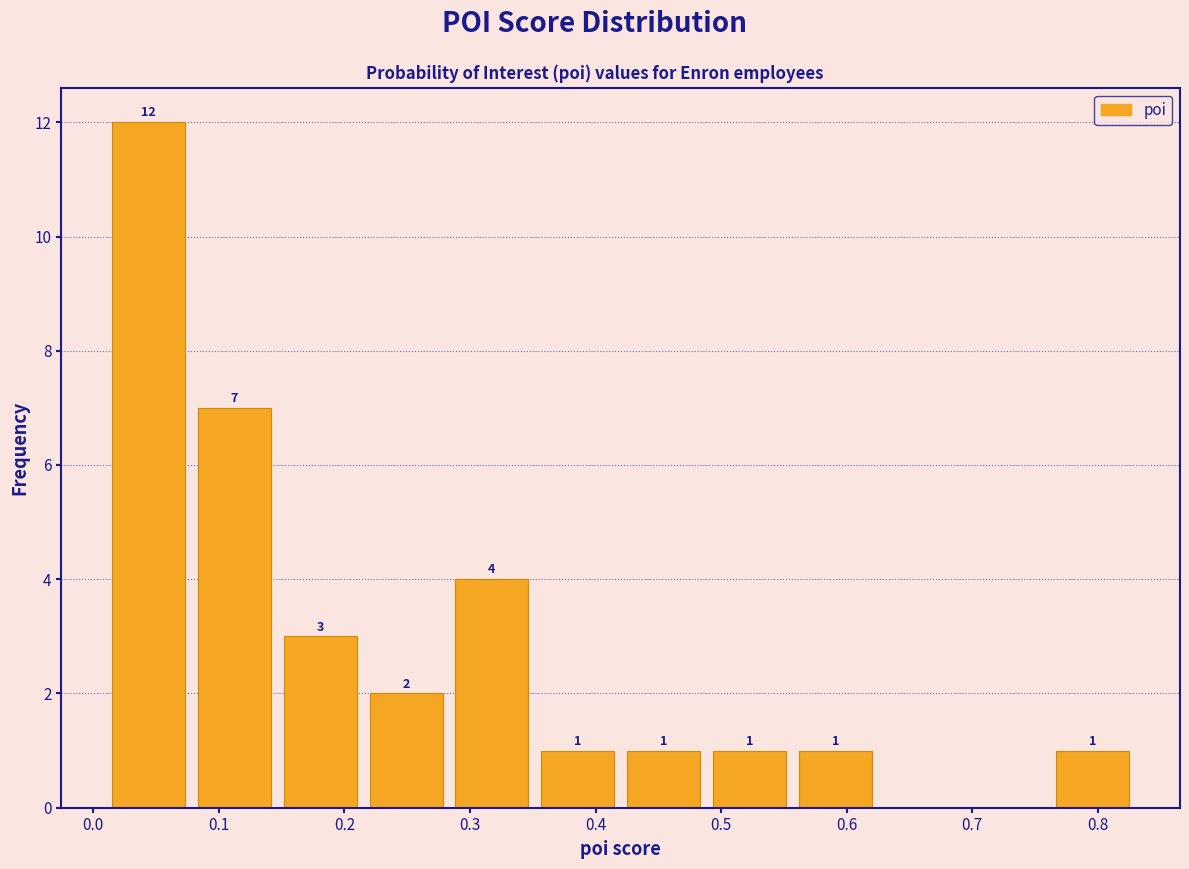

Over which range of the x-axis is the bar tallest?

0.01 to 0.08